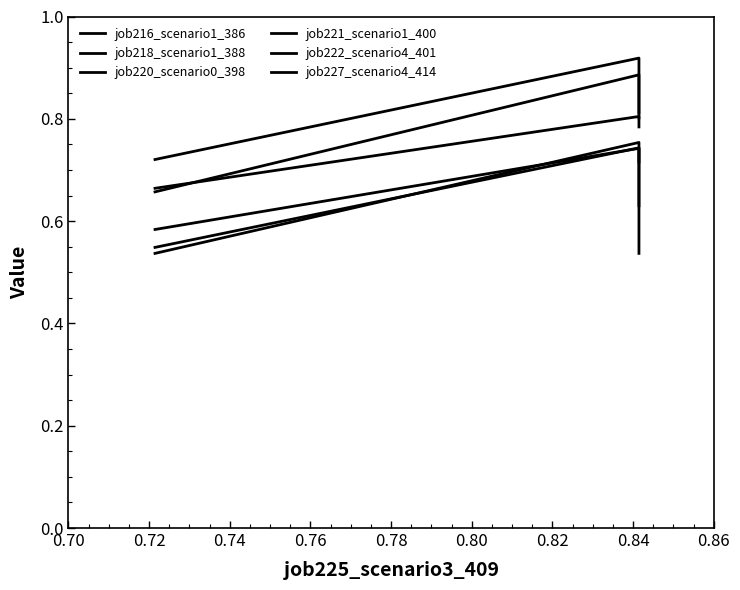

Which series has the largest total across all categories?

job216_scenario1_386